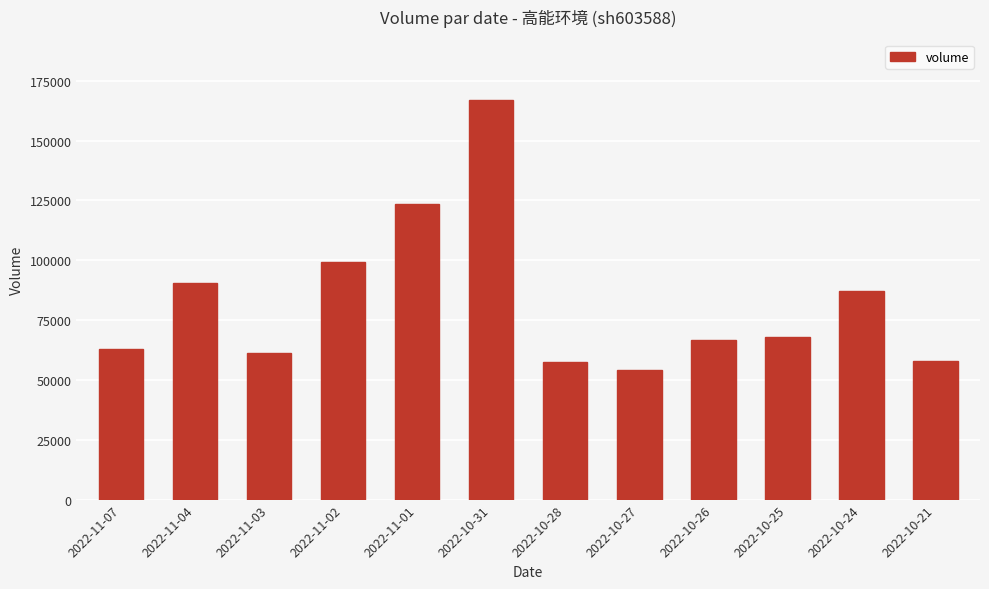

Count the number of categories in the chart.

12